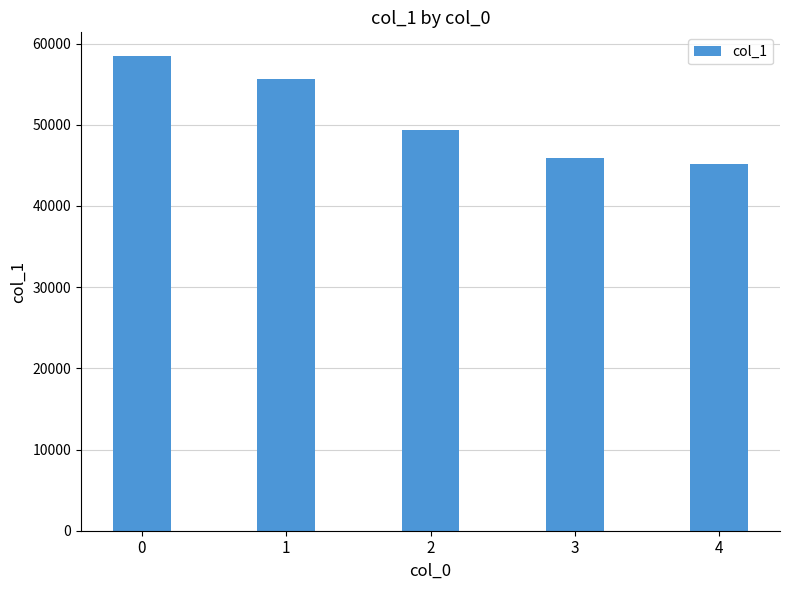

How many categories are shown in the chart?

5